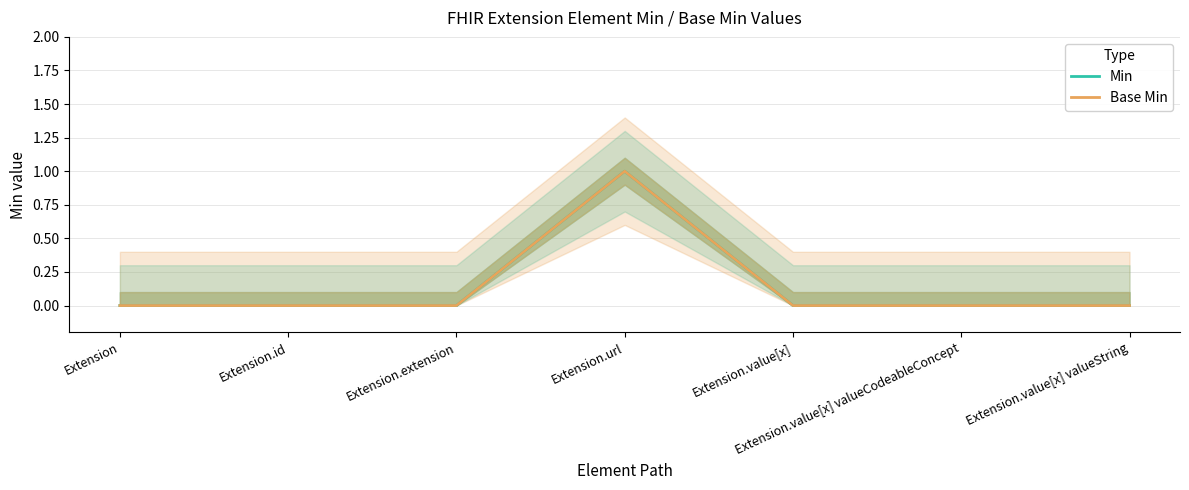

Reading right to left, extract all data points from this chart.

Min: Extension.value[x] valueString=0	Extension.value[x] valueCodeableConcept=0	Extension.value[x]=0	Extension.url=1	Extension.extension=0	Extension.id=0	Extension=0
Base Min: Extension.value[x] valueString=0	Extension.value[x] valueCodeableConcept=0	Extension.value[x]=0	Extension.url=1	Extension.extension=0	Extension.id=0	Extension=0